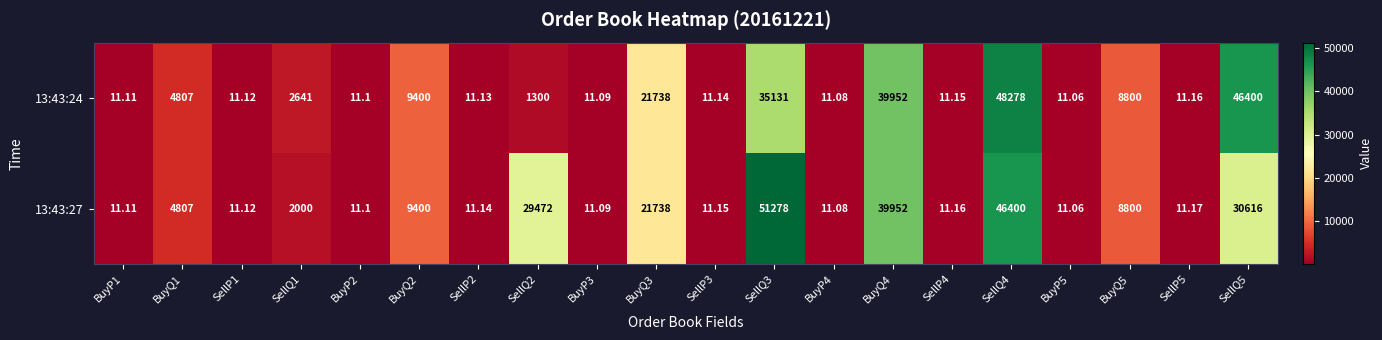

Is the value of 13:43:24 at SellQ1 greater than the value of 13:43:27 at BuyQ4?

No